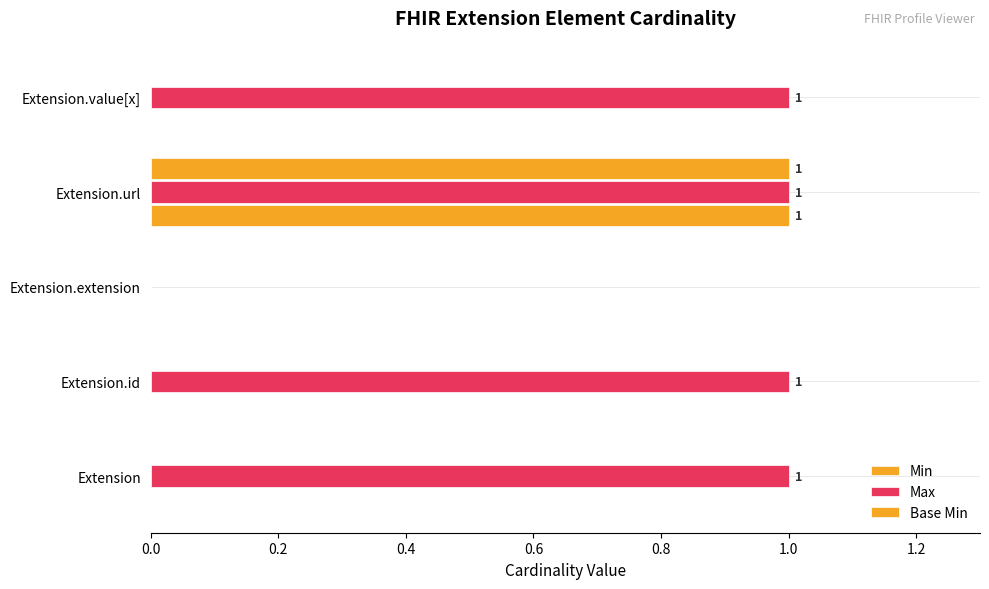

How many distinct data groups are displayed?

3